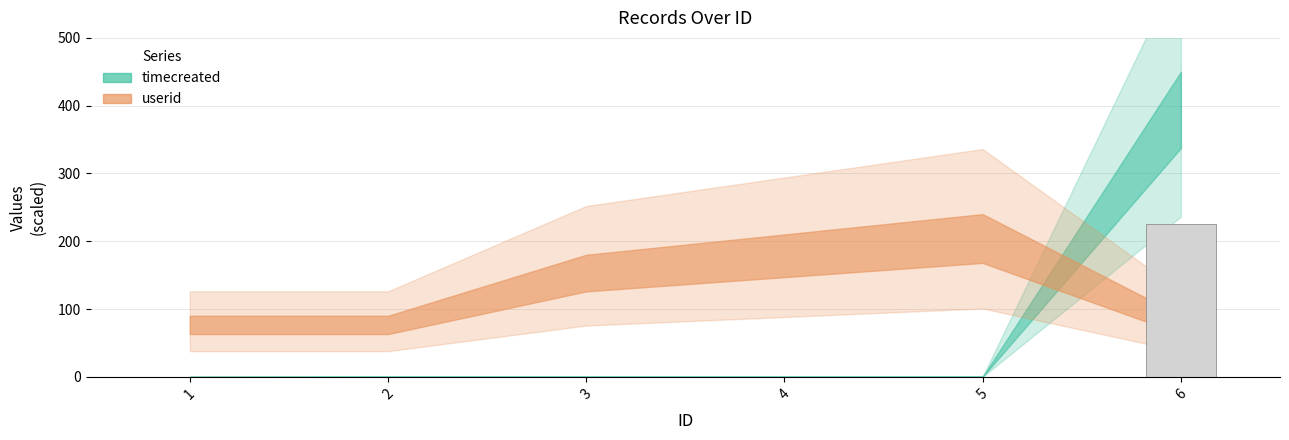

What is the maximum value shown in the chart?

225.0